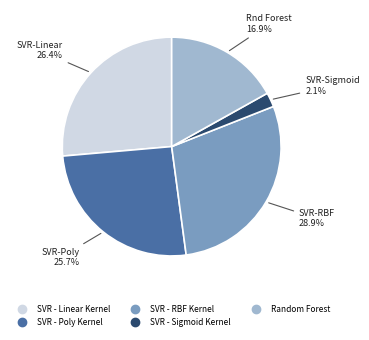

What percentage is the Random Forest slice, to the nearest percent?

17%